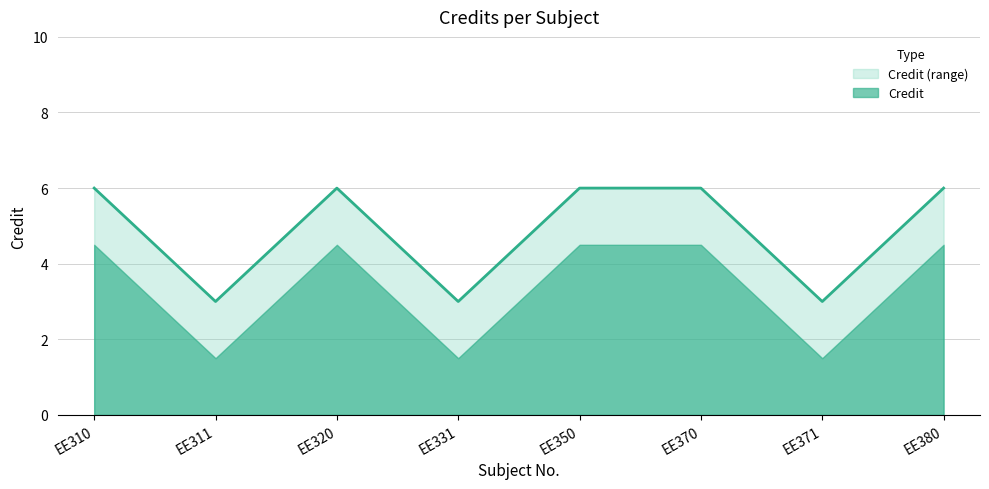

Where is the first local maximum?

EE320